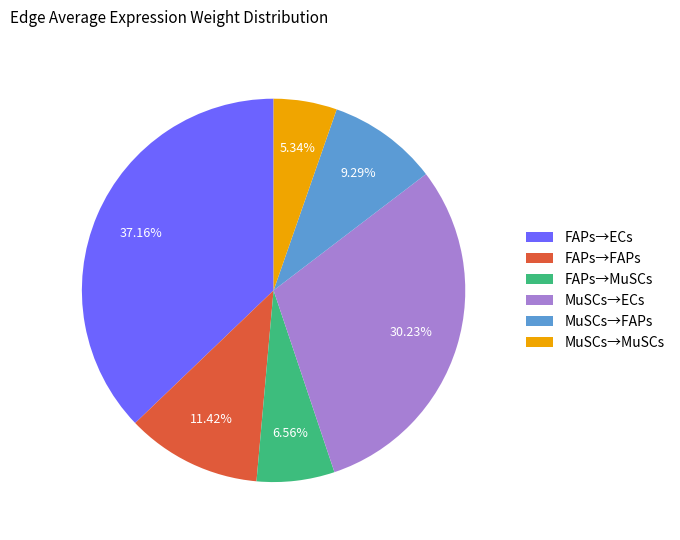

Combined, do MuSCs→FAPs and MuSCs→MuSCs account for over 50%?

No